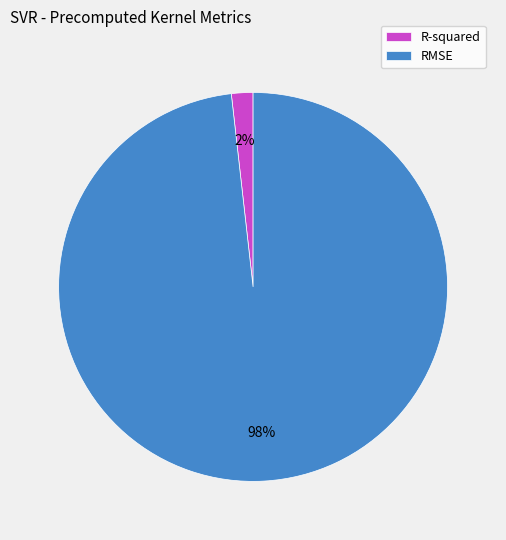

Which category has the biggest portion of the pie?

RMSE